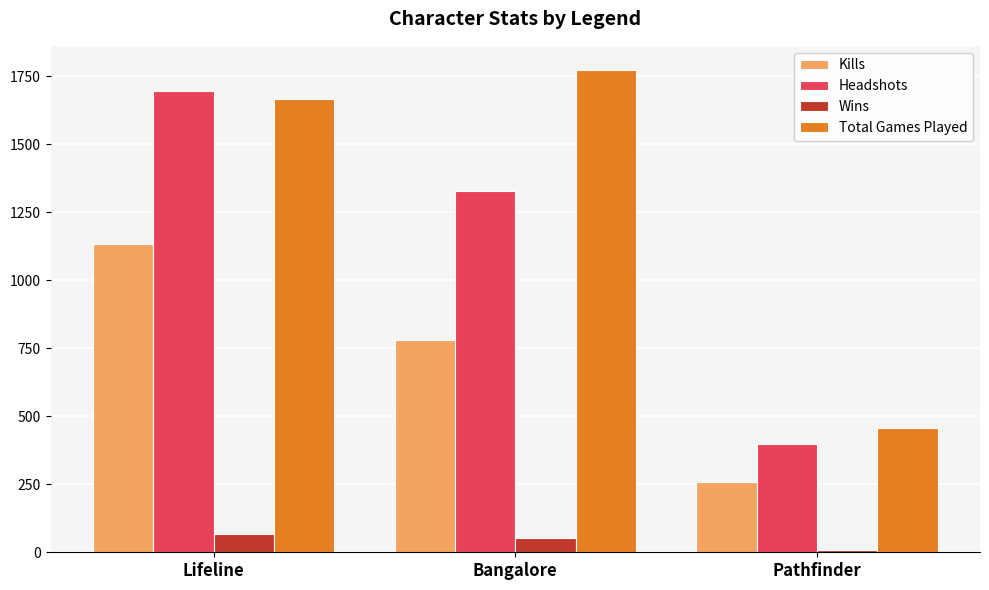

What is the difference between the maximum and minimum values in the Total Games Played series?

1318